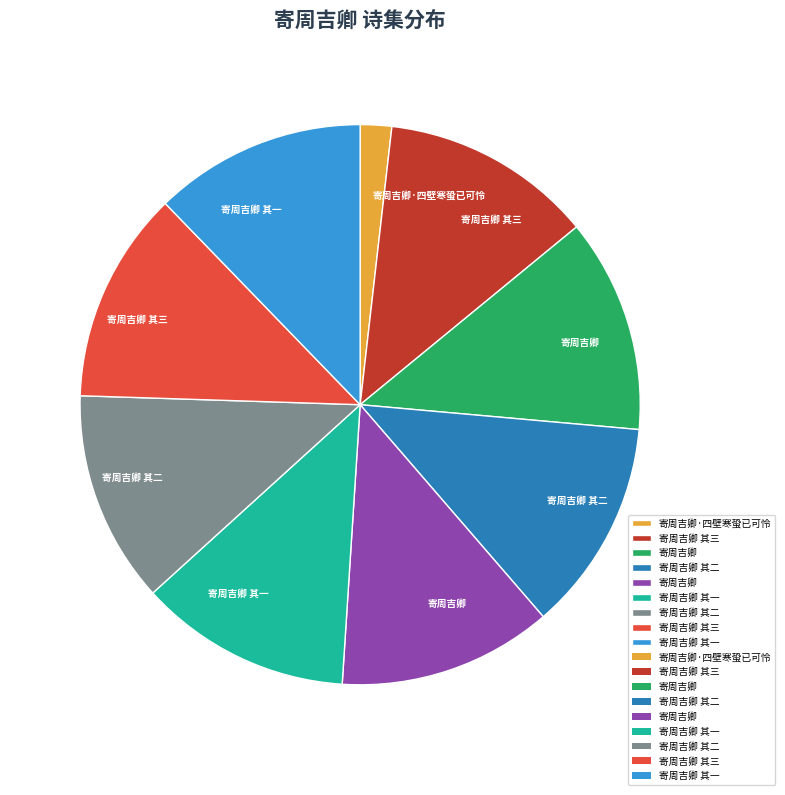

Is there any slice that represents more than half of the pie?

No